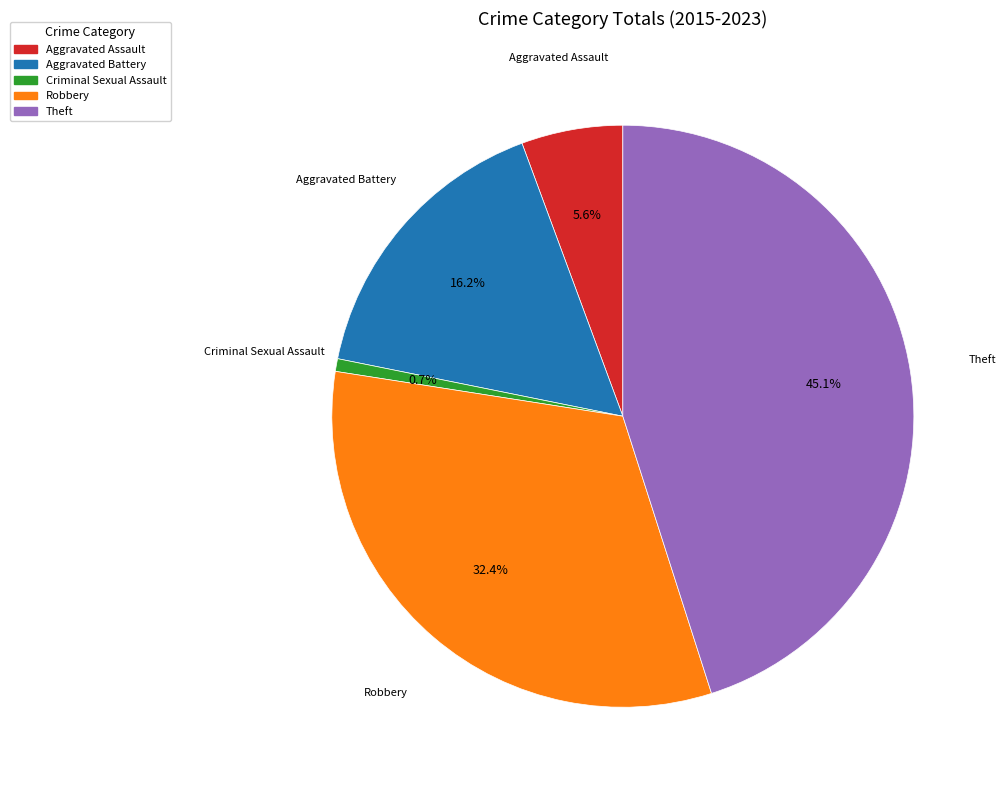

To the nearest percent, what is the average slice percentage?

20%